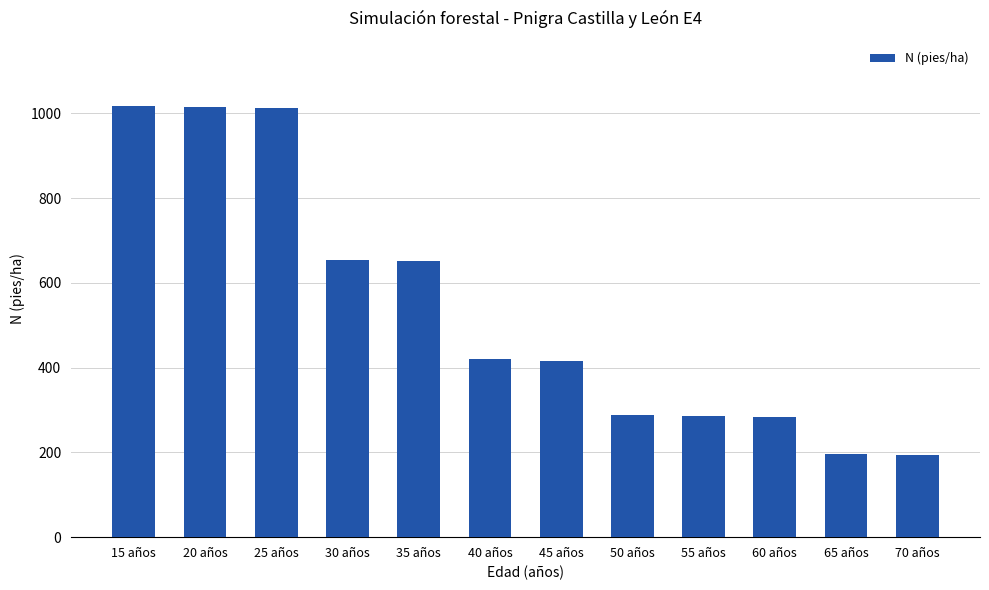

What is the smallest value displayed?

192.9